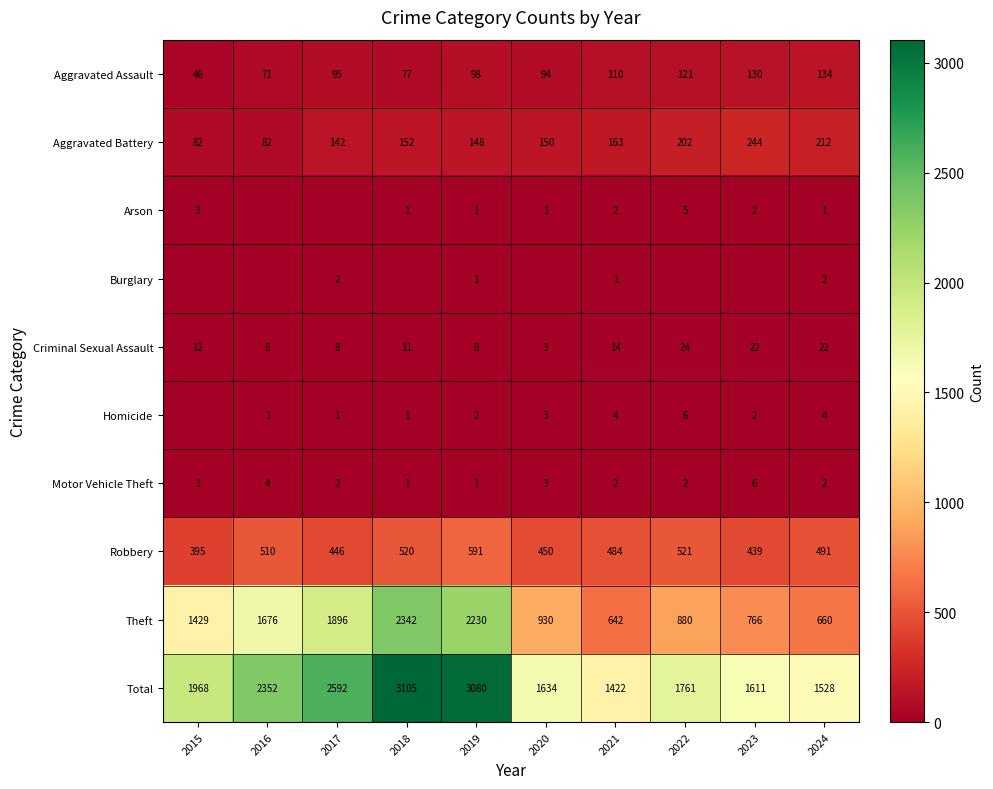

Rank the categories by Aggravated Assault value from lowest to highest.

2015, 2016, 2018, 2020, 2017, 2019, 2021, 2022, 2023, 2024